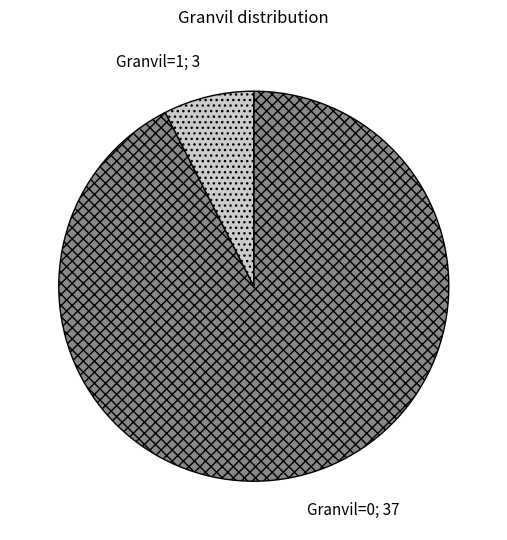

Is there any slice that represents more than half of the pie?

Yes